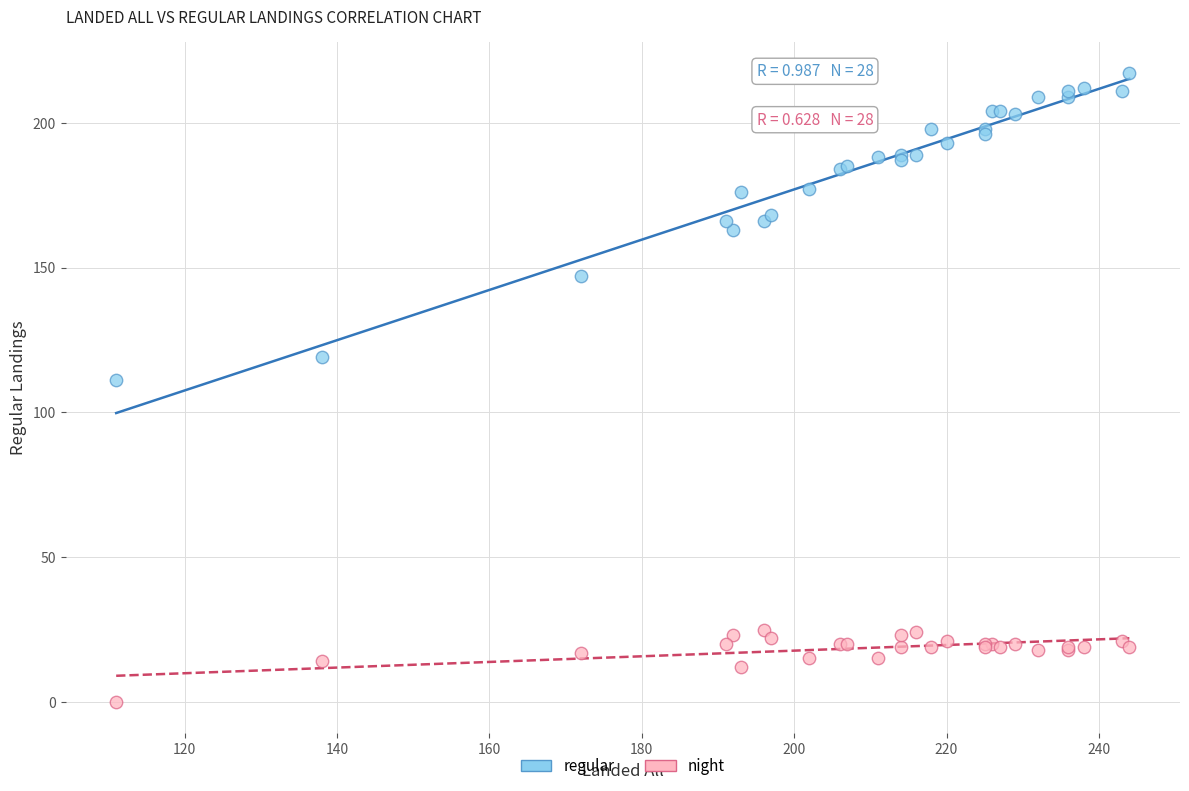

Which series contains the highest Y value?

regular